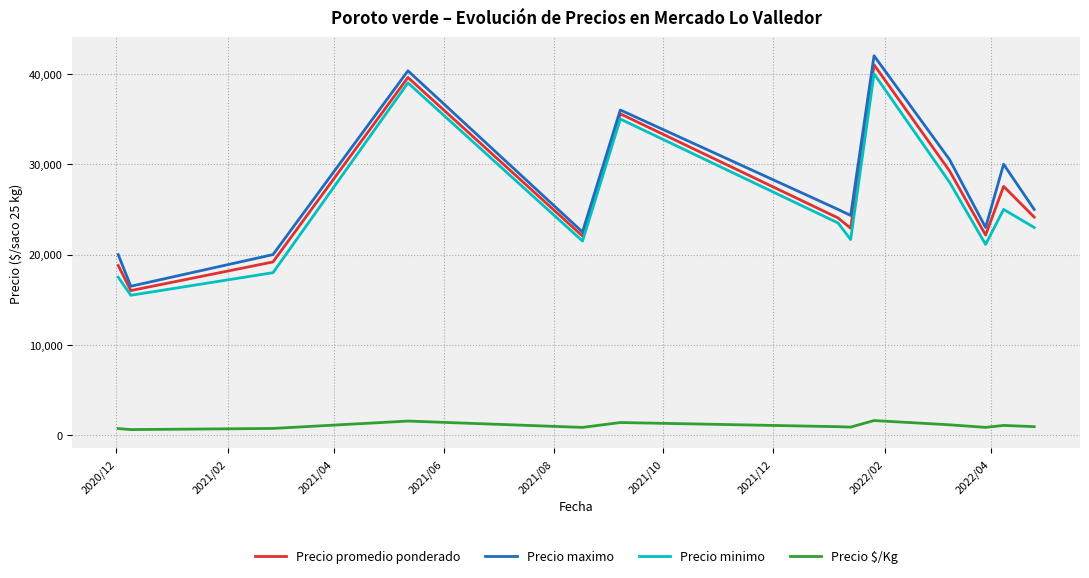

True or false: Precio $/Kg and Precio minimo intersect in this chart.

False